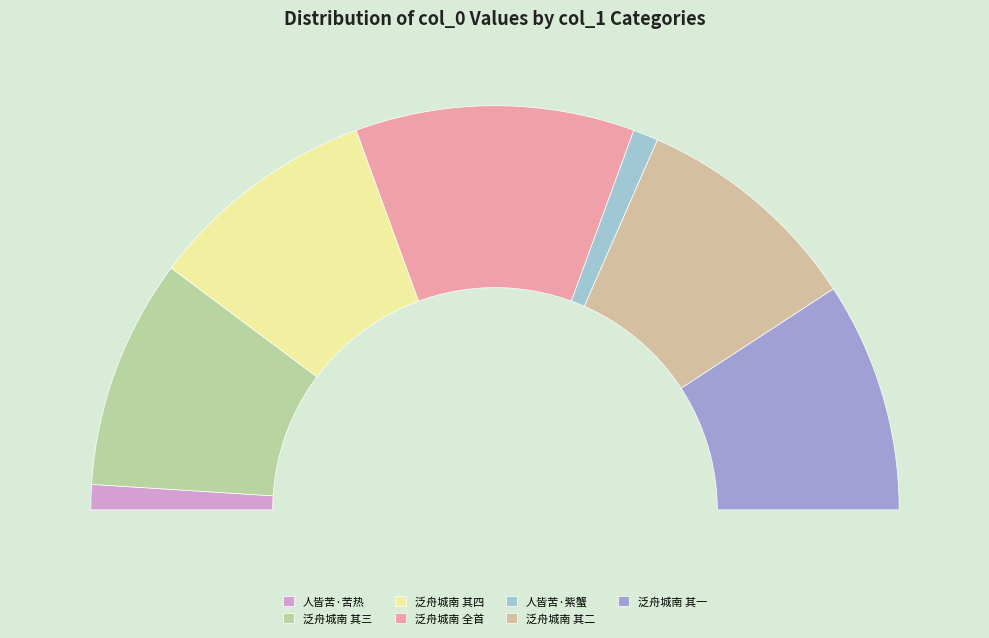

To the nearest percent, what percentage of the pie is 人皆苦·紫蟹鲈鱼贱如土?

2%